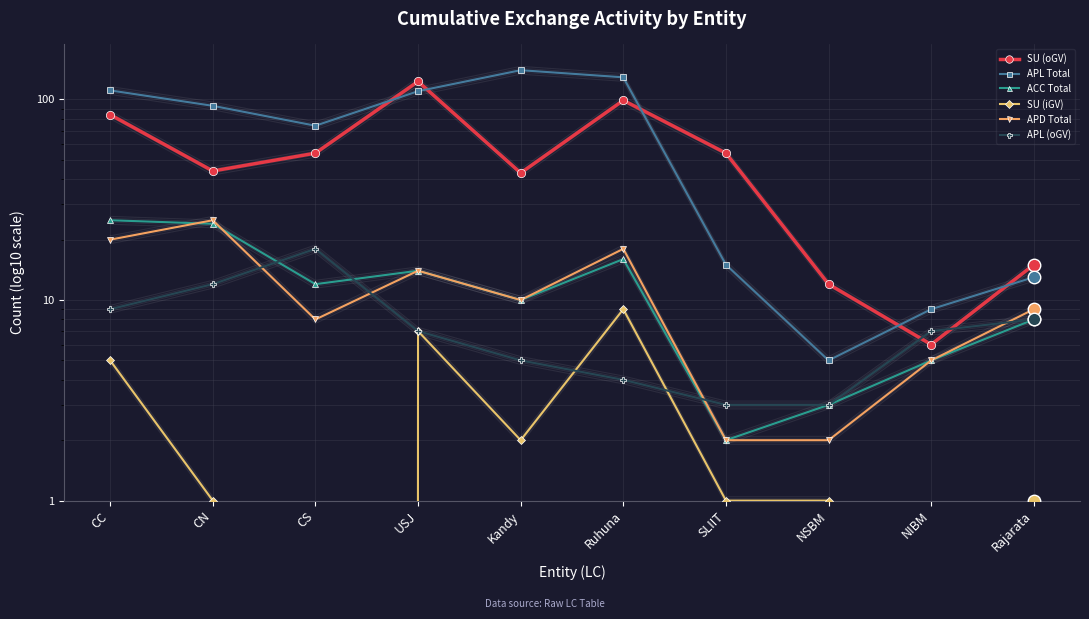

What is the difference between the maximum and minimum values in the APD Total series?

23